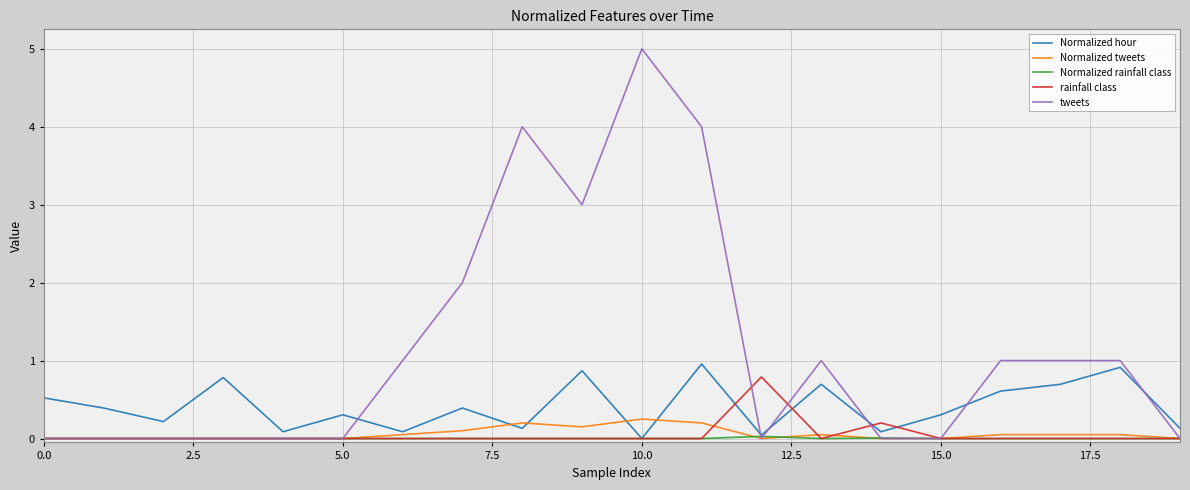

Which series has the largest total across all categories?

tweets